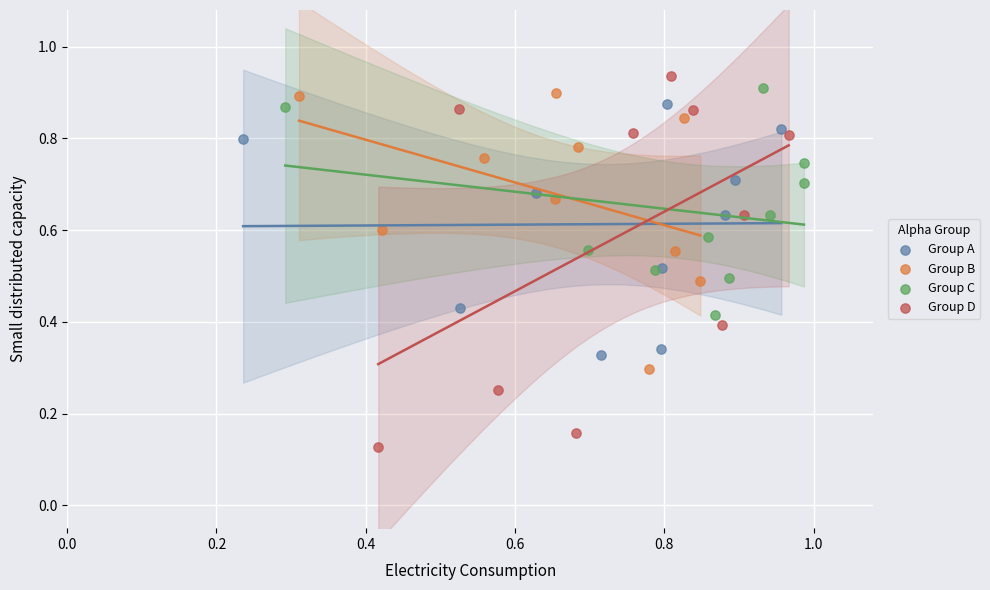

Which series has the widest spread of Y values?

Group D